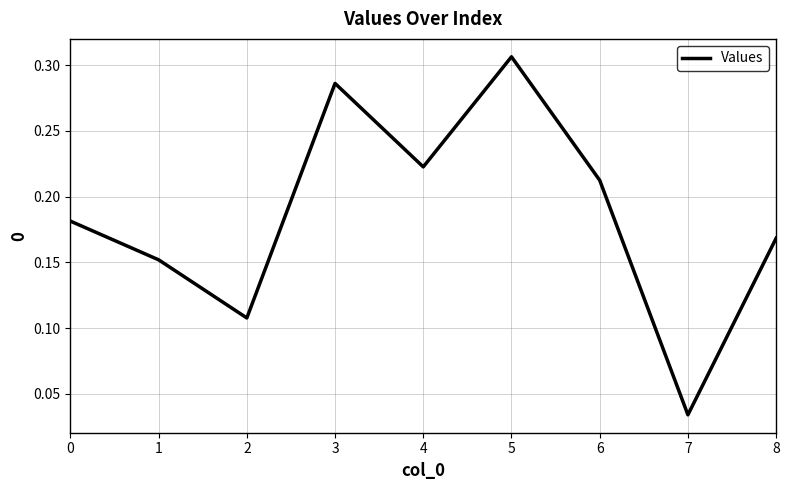

Which label corresponds to the largest value in the chart?

5